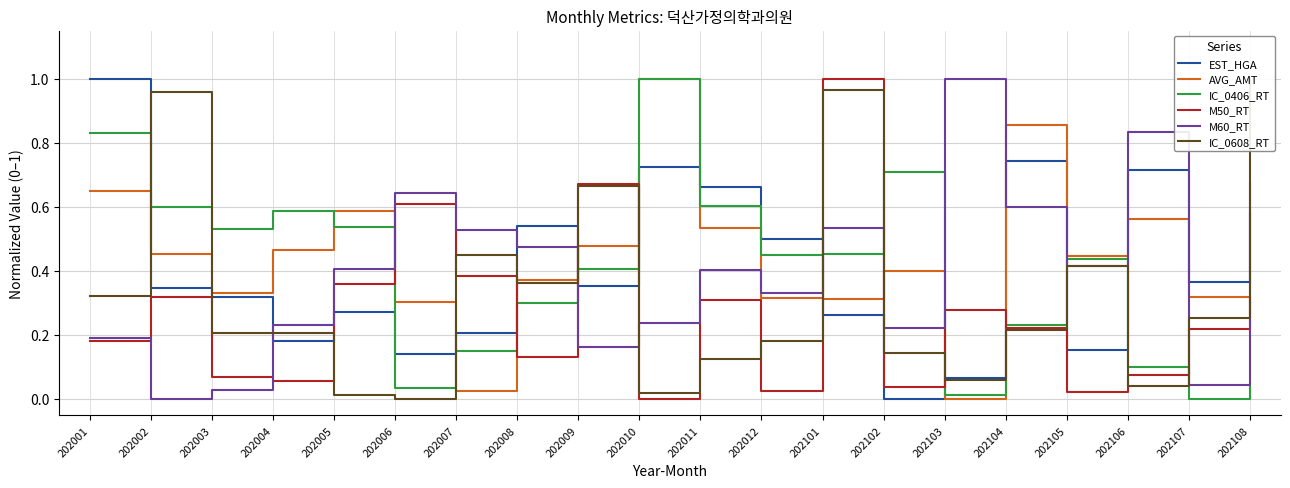

After their last crossing, which series has the higher values: M60_RT or EST_HGA?

M60_RT